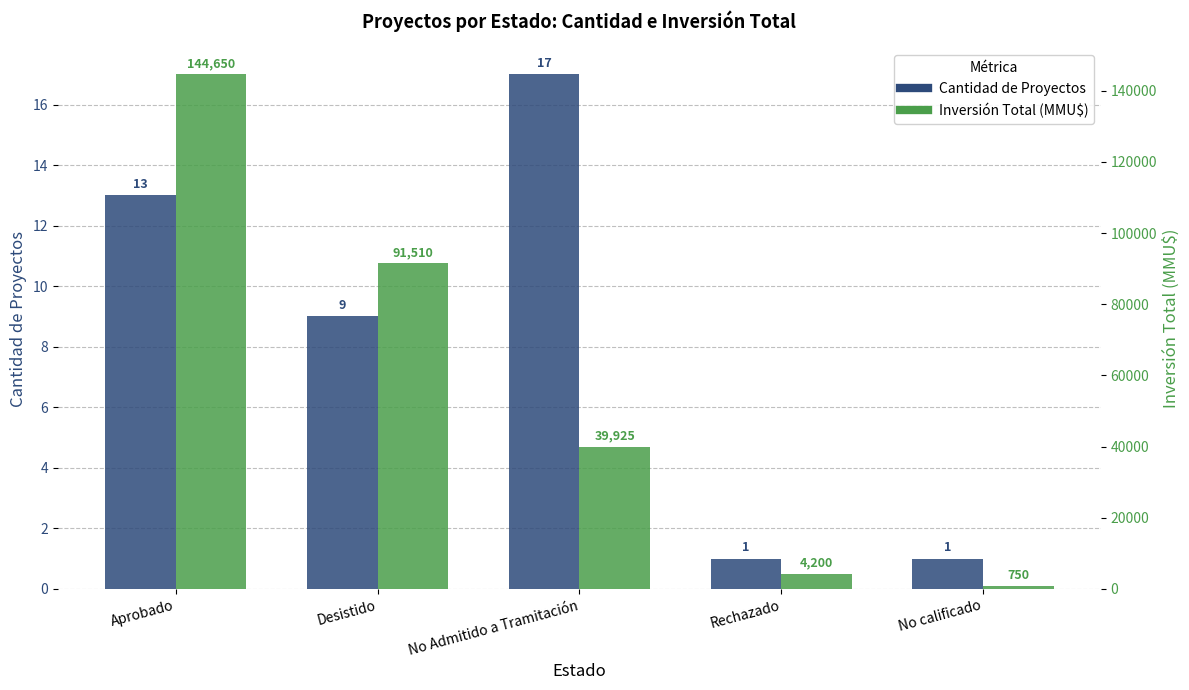

At which category is the sum across all series the highest?

Aprobado